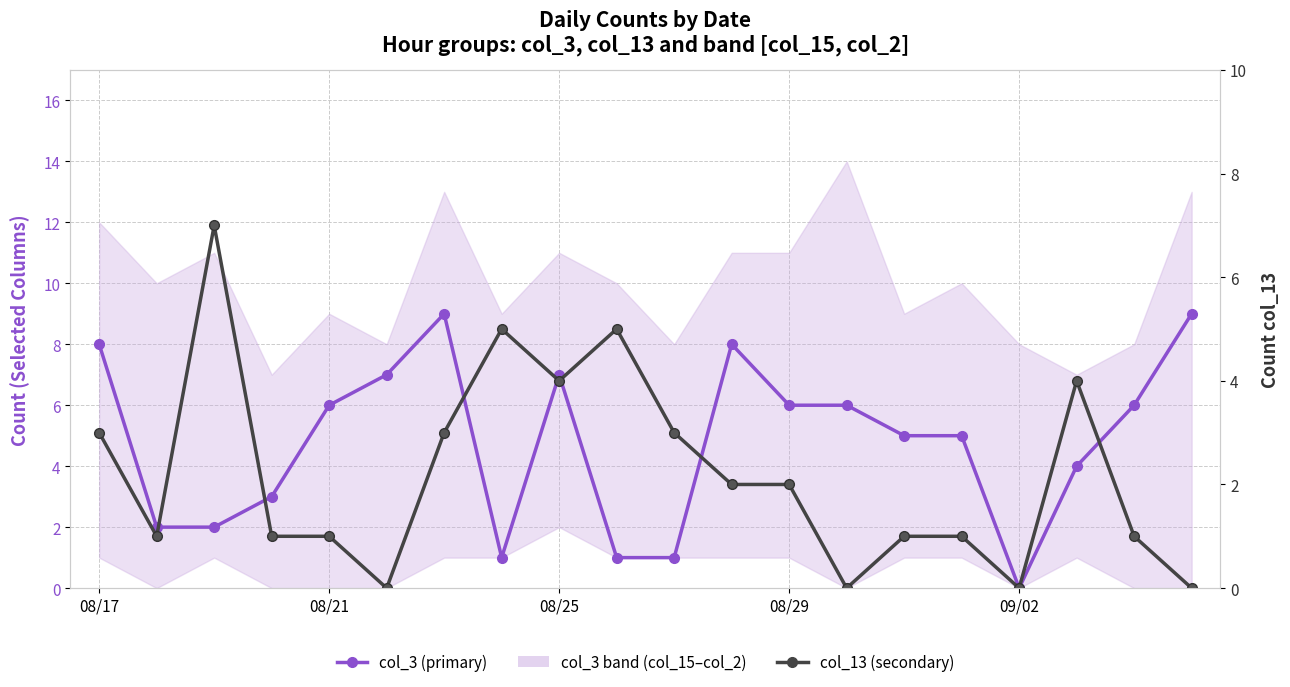

How many data points in col_3 (primary) are above 6?

6